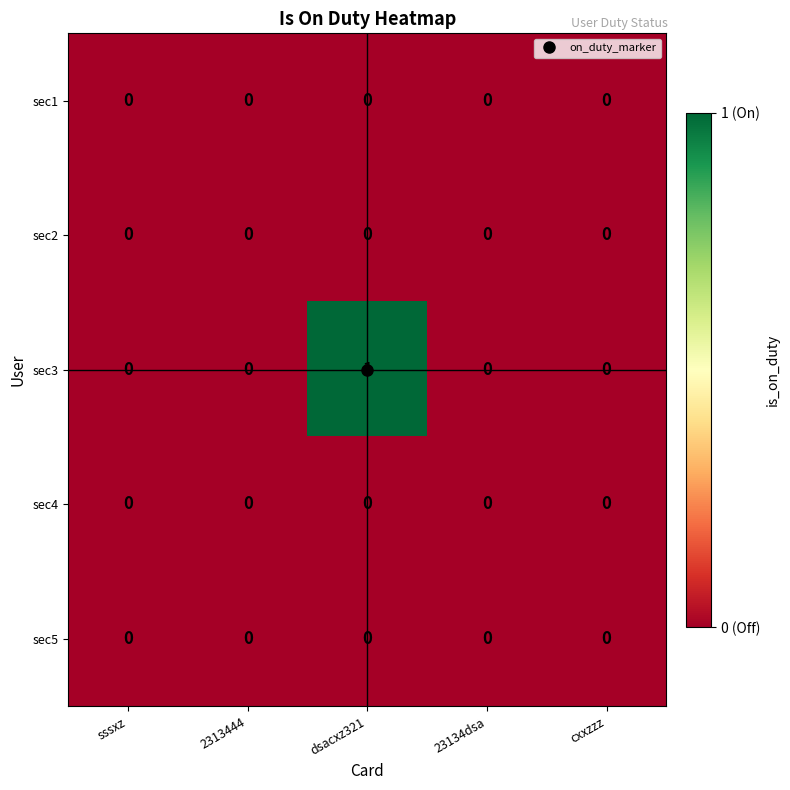

Which series has the largest total across all categories?

sec3